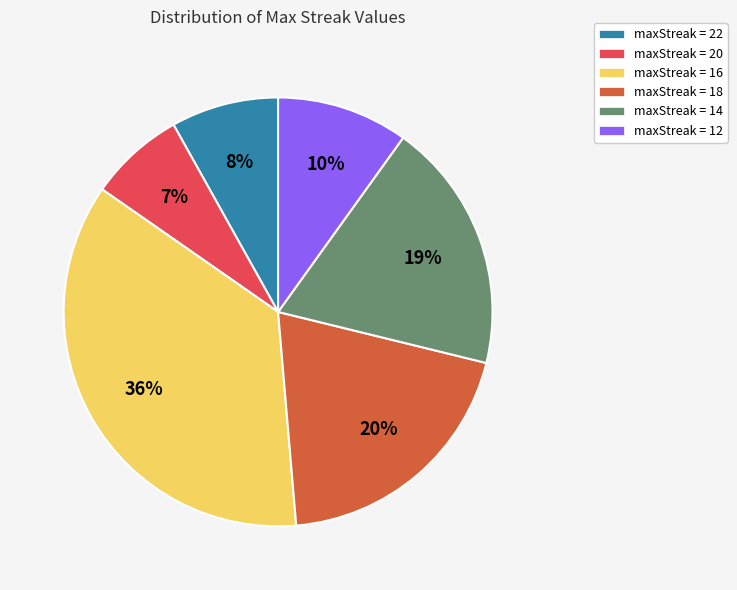

Is it true that maxStreak = 12 is 20% of the pie?

False